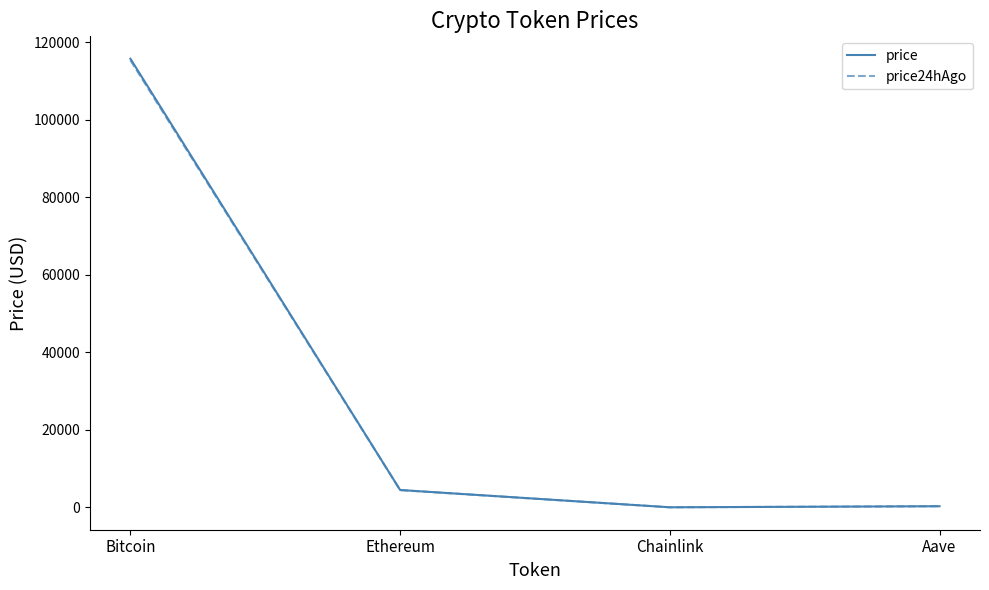

Count the number of data series in this chart.

2